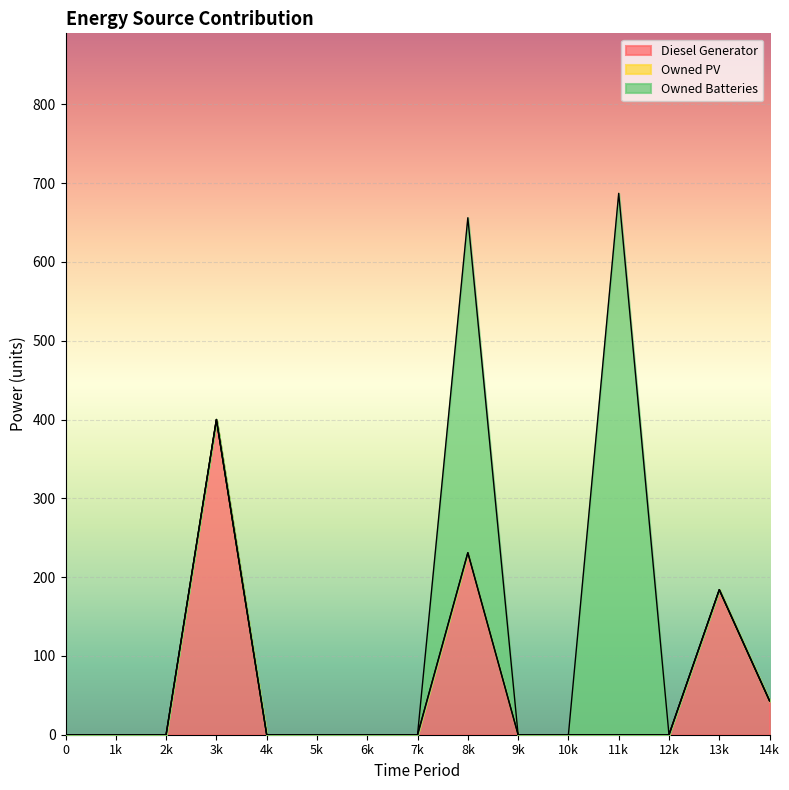

Is it true that Owned PV equals 0 at 0?

True